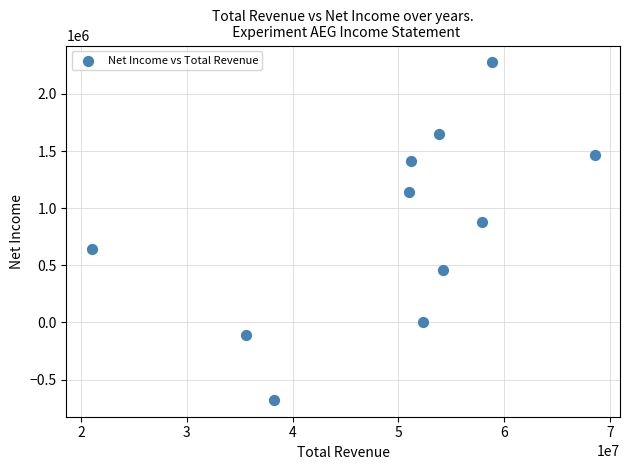

What is the range of X values (max minus min)?

47583600